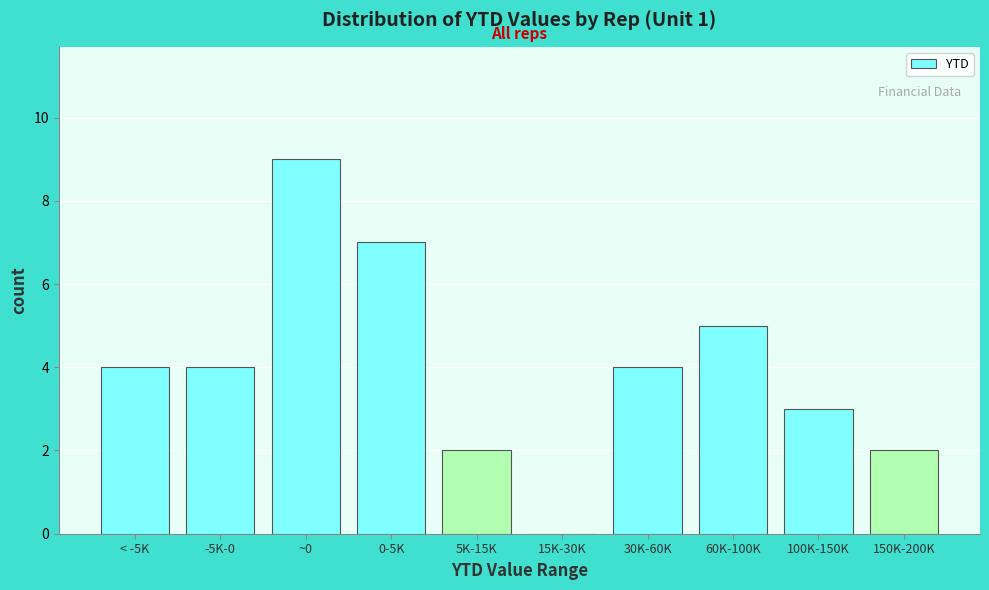

Reading left to right, transcribe all the data shown in this chart.

< -5K=4	-5K-0=4	~0=9	0-5K=7	5K-15K=2	15K-30K=0	30K-60K=4	60K-100K=5	100K-150K=3	150K-200K=2